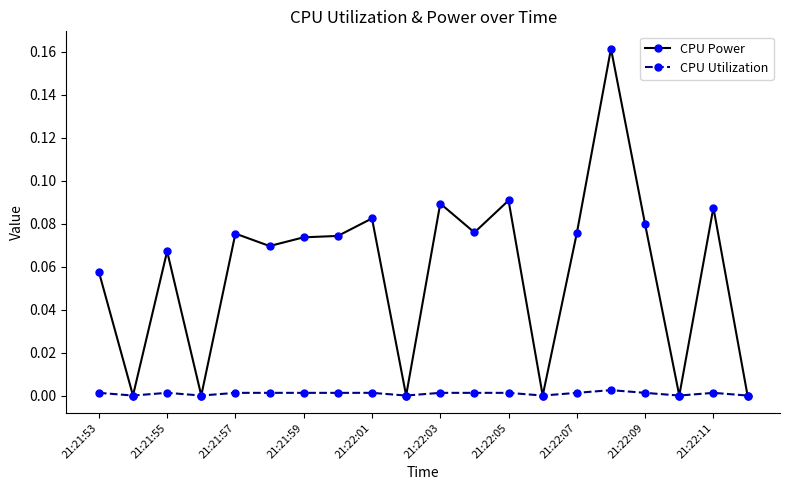

Count the CPU Power values in the range 0 to 1.

20